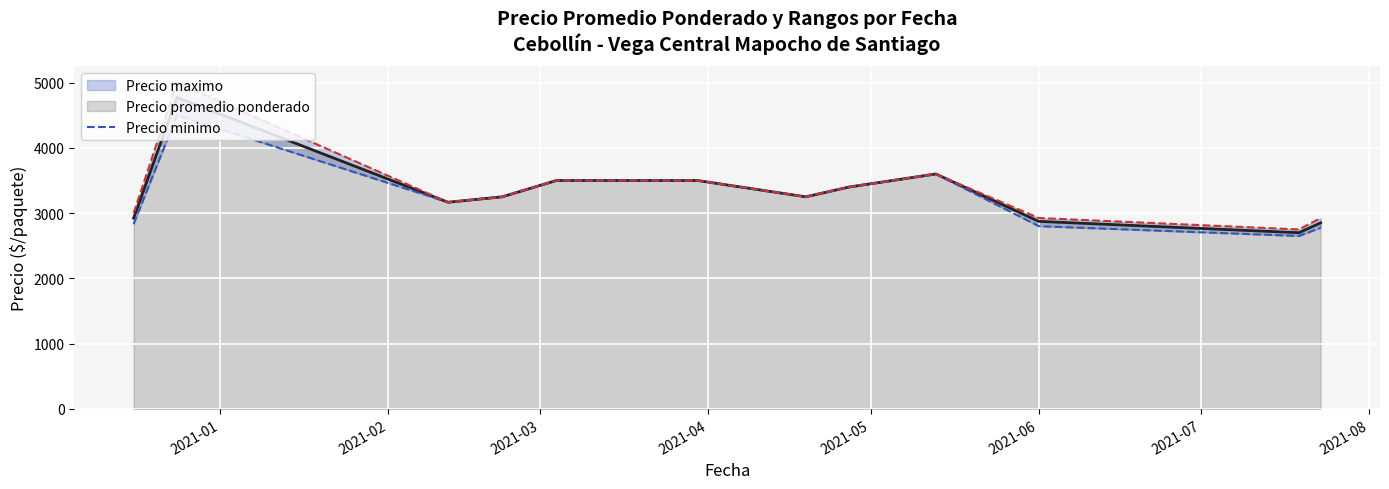

What is the lowest value of the Precio promedio ponderado series?

2700.0